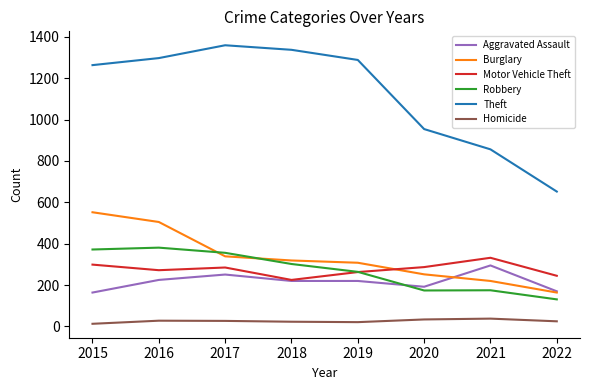

Is the value of Aggravated Assault at 2017 greater than the value of Burglary at 2017?

No